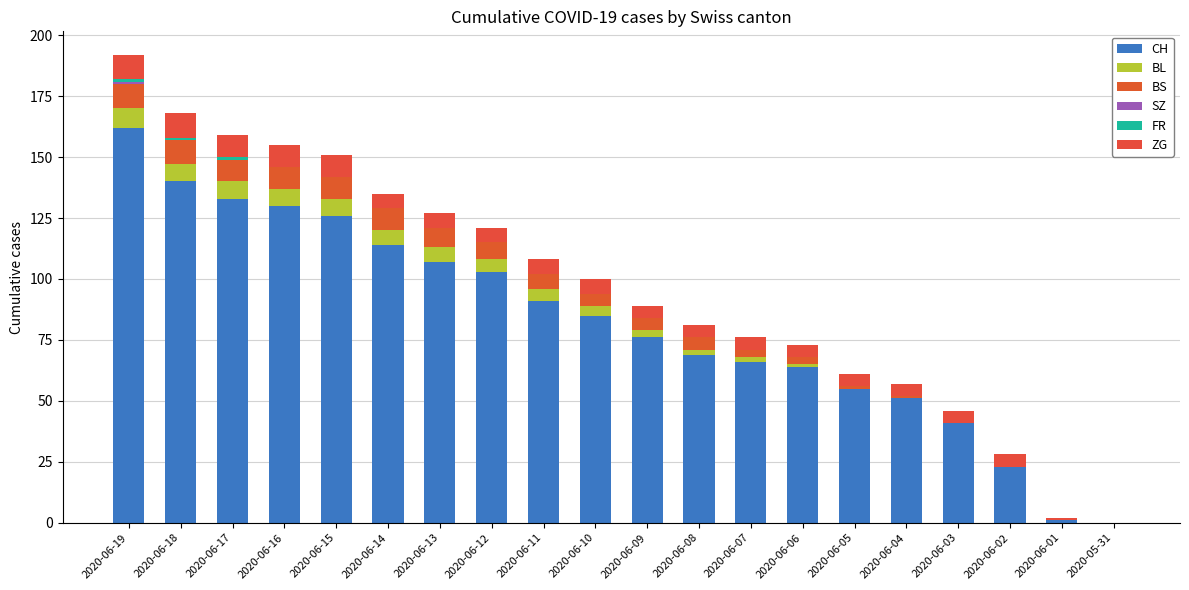

Rank the series at 2020-06-14 from lowest to highest value.

SZ, FR, BL, ZG, BS, CH